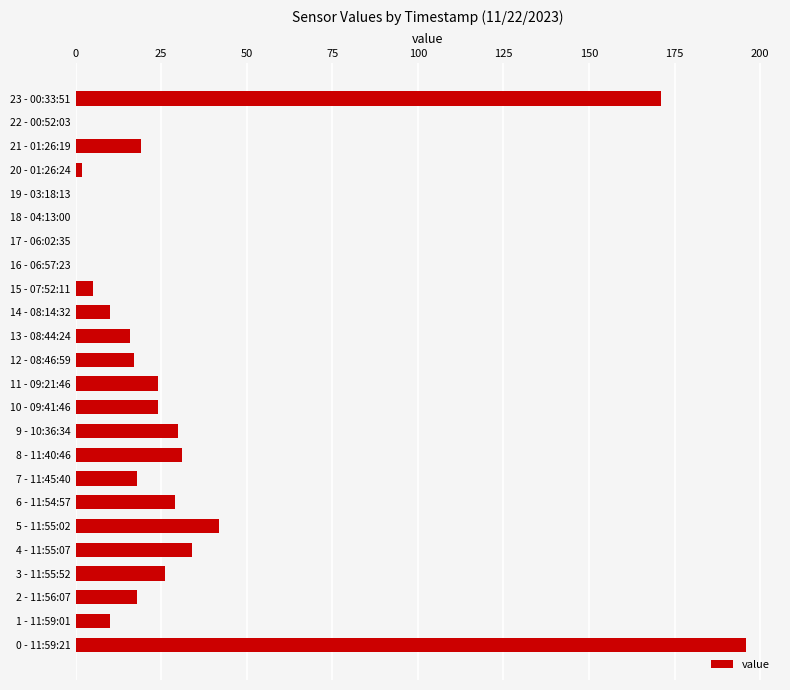

The chart shows a value of 18 at 7 - 11:45:40. True or false?

True